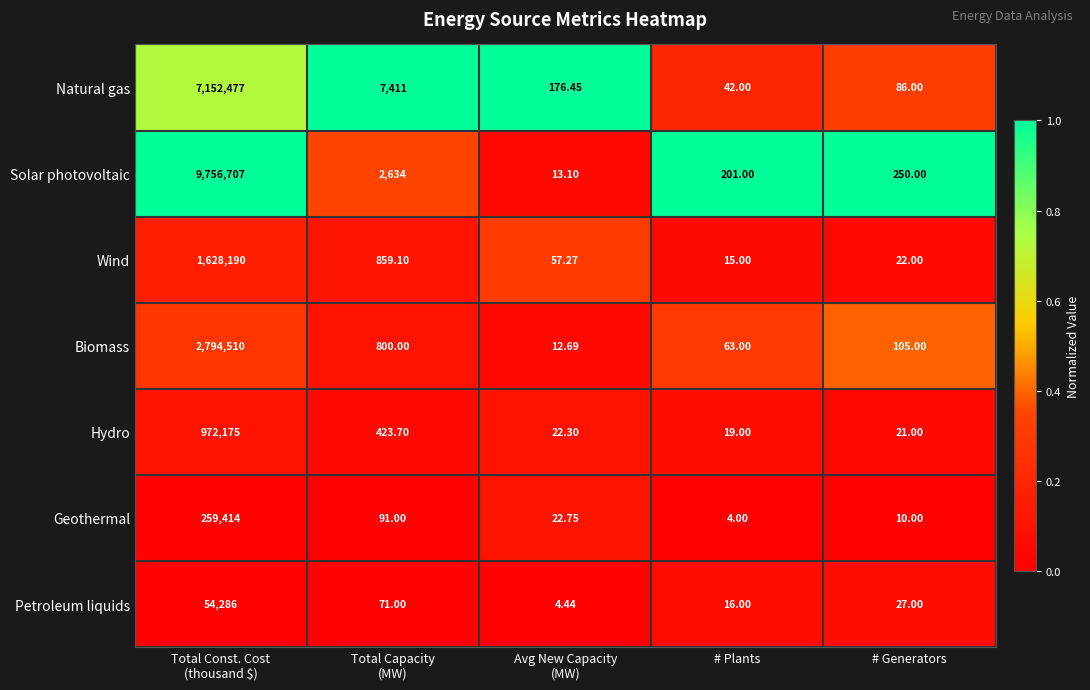

At which label does Geothermal reach its minimum?

# Plants